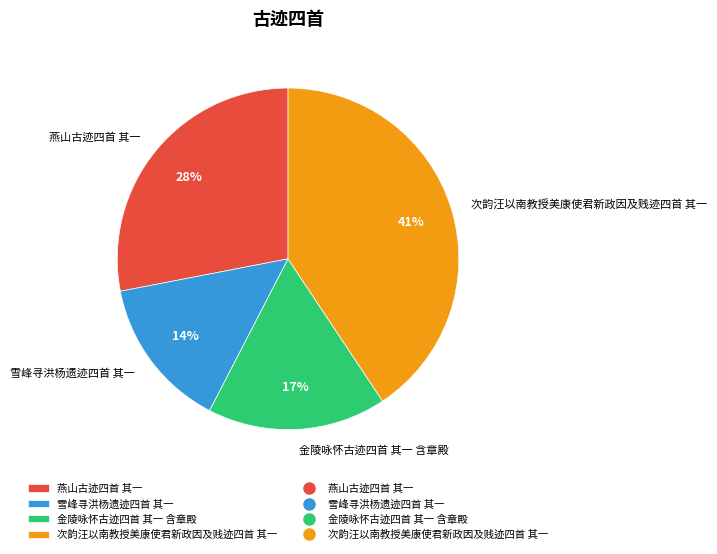

To the nearest percent, what is the combined percentage of 金陵咏怀古迹四首 其一 含章殿 and 次韵汪以南教授美康使君新政因及贱迹四首 其一?

58%